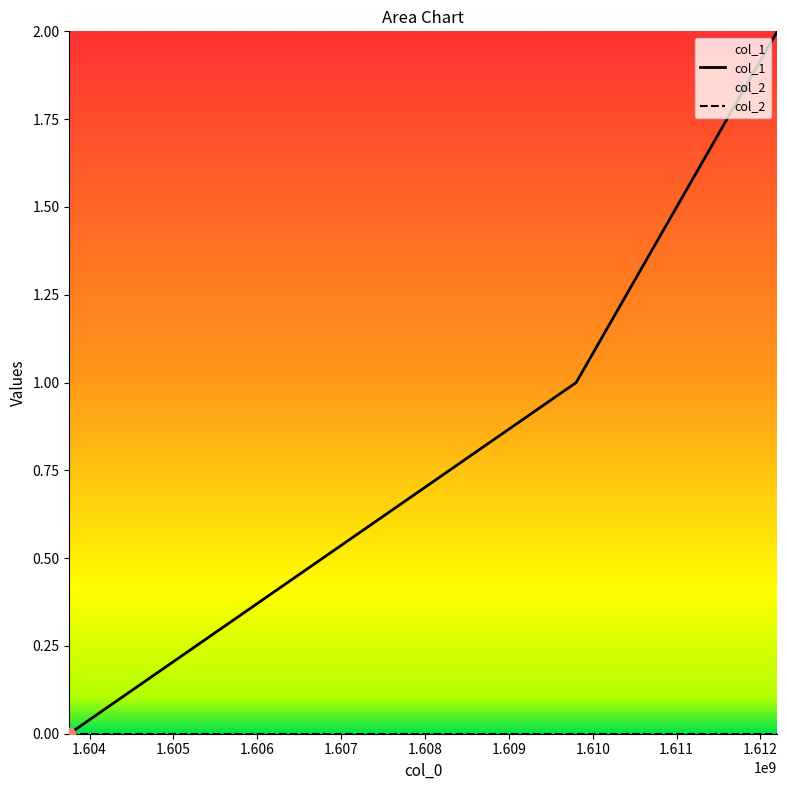

Which series contains the lowest Y value?

col_1